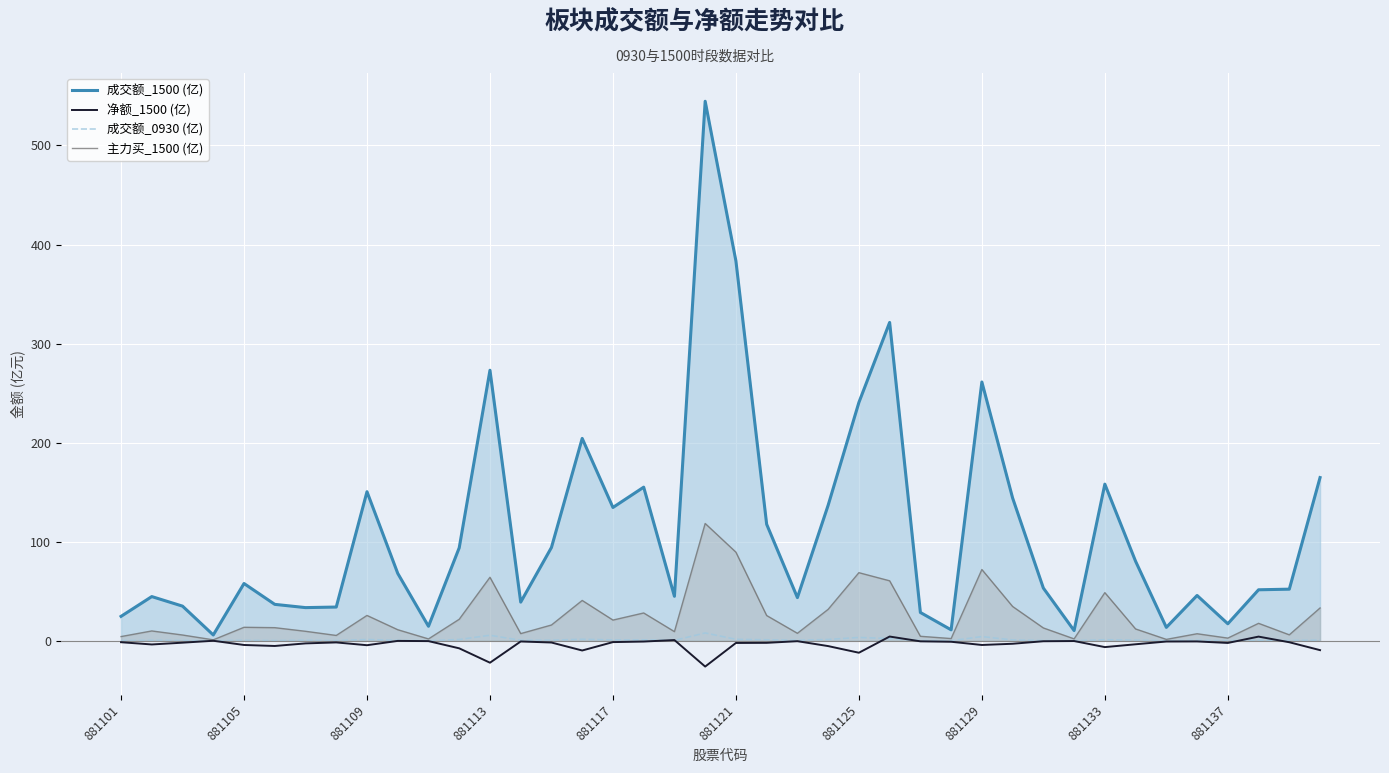

Which series has the largest total across all categories?

成交额_1500 (亿)